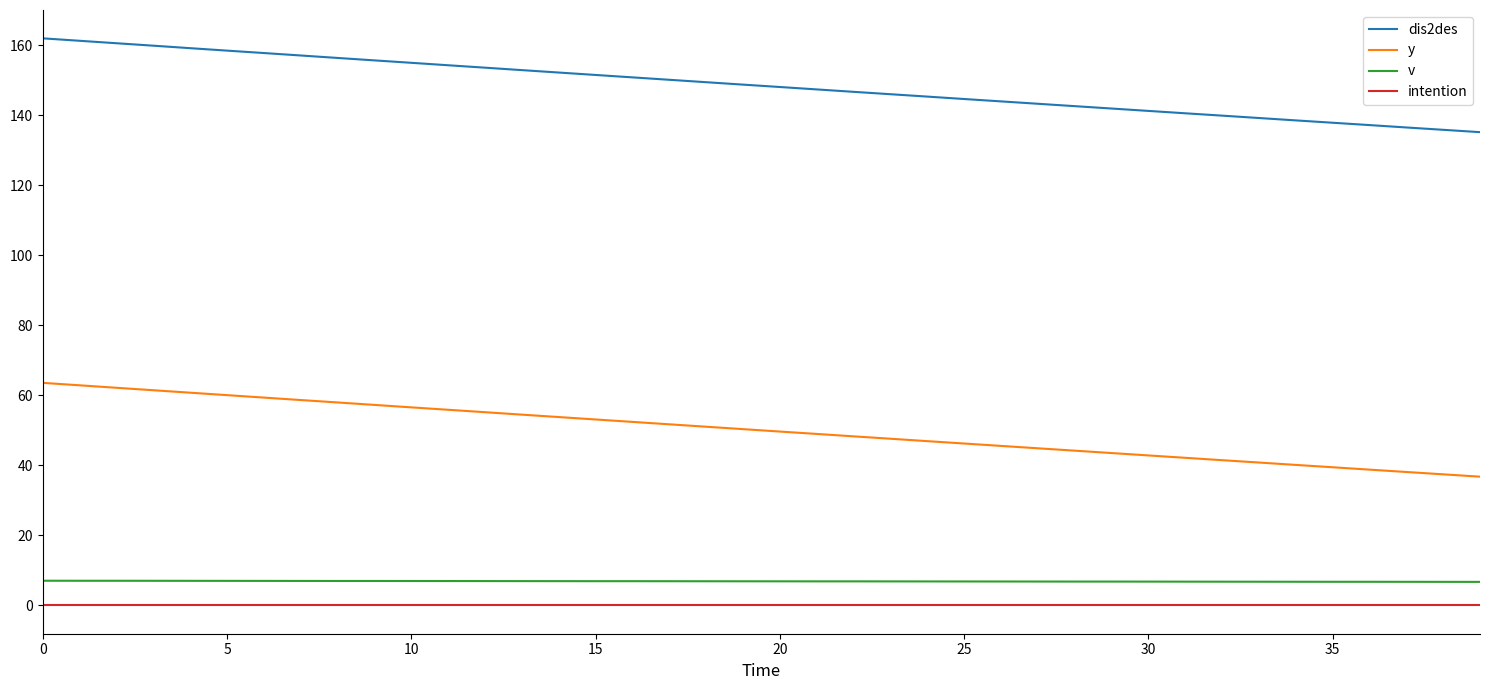

What is the maximum value for dis2des?

162.0